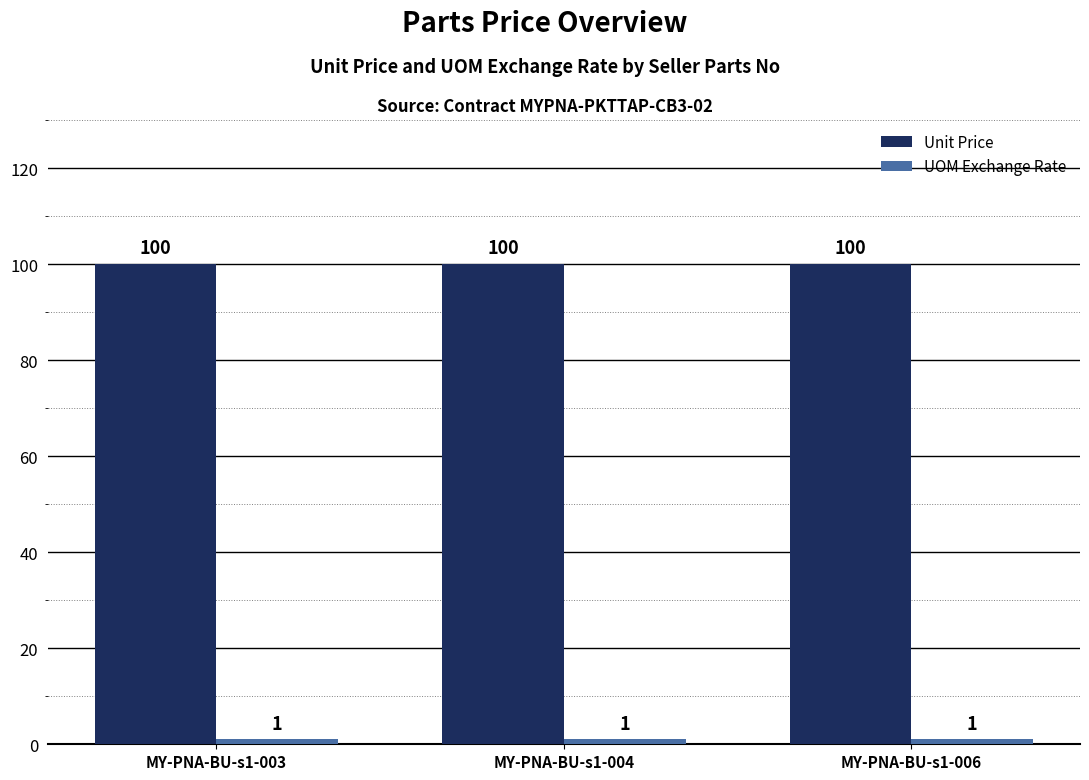

What is the minimum value for Unit Price?

100